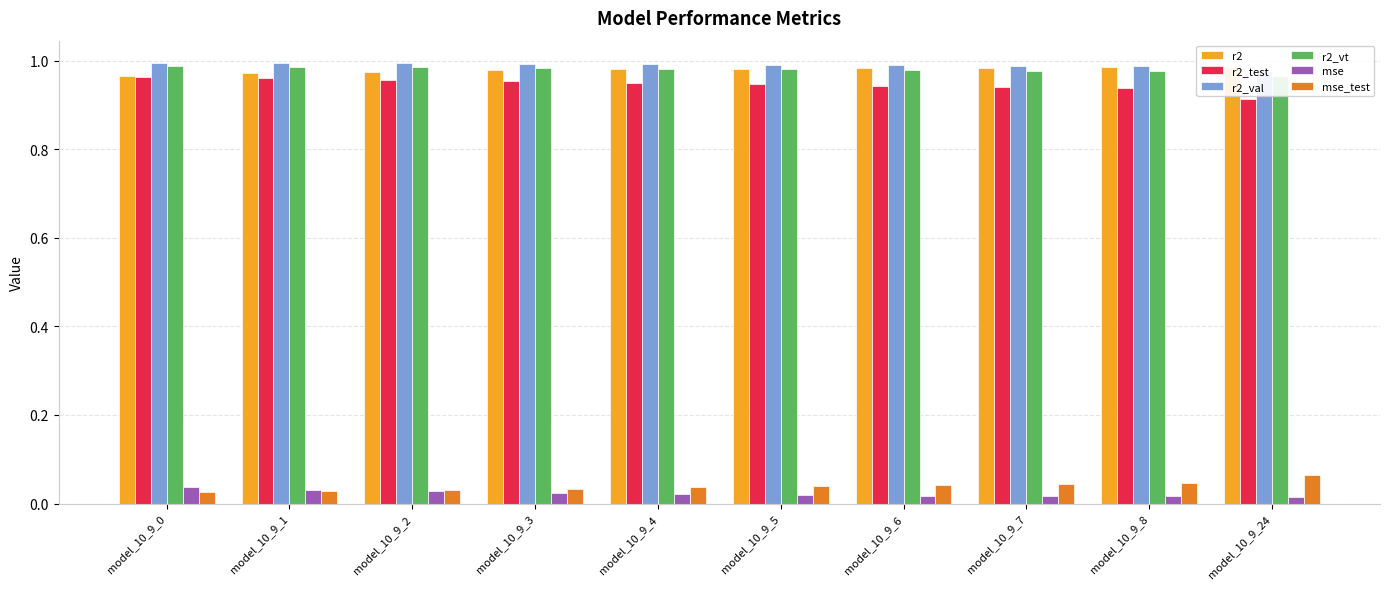

Are the bars horizontal?

No